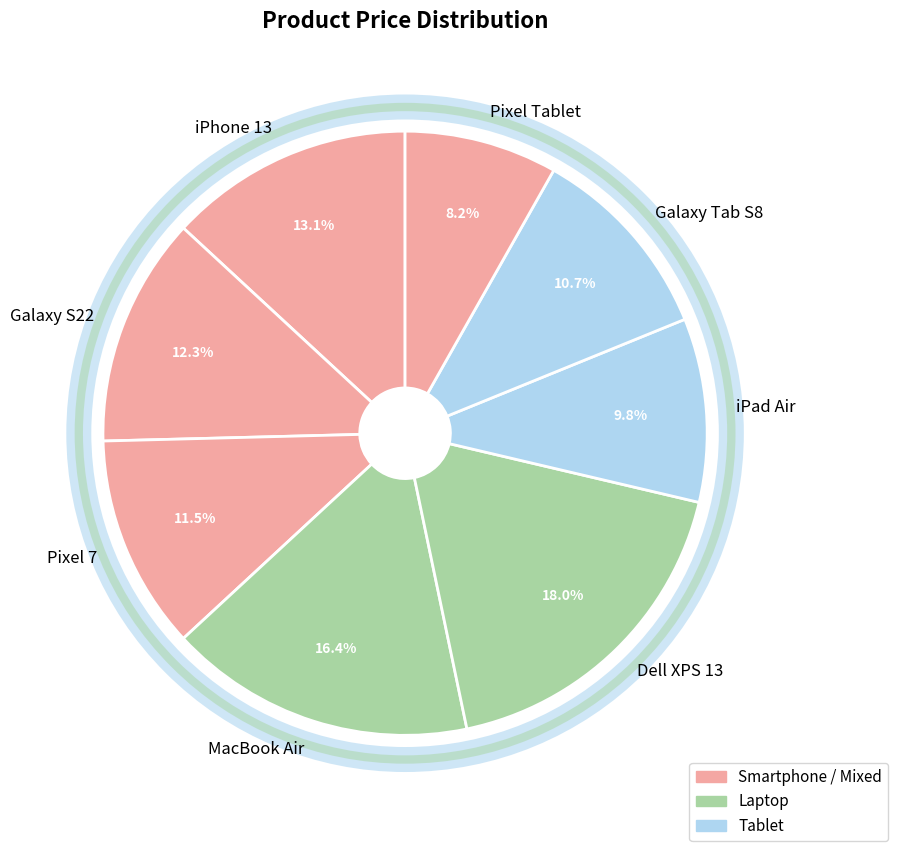

Which slice is the smallest?

Pixel Tablet